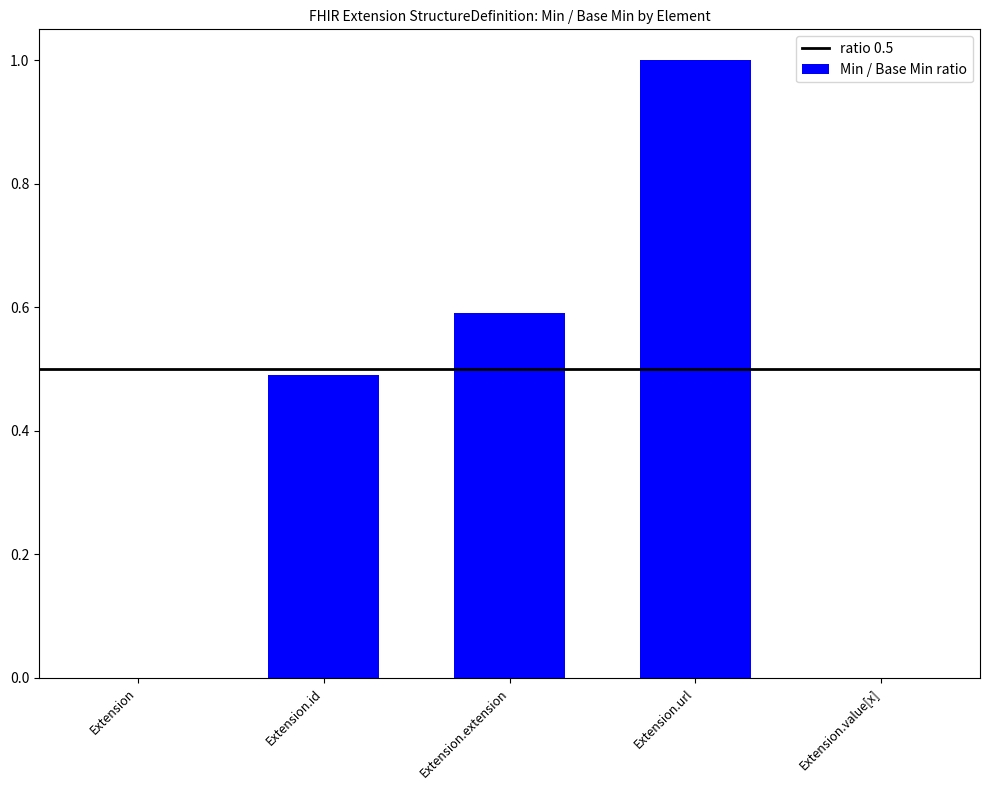

What is the greatest value displayed?

1.0